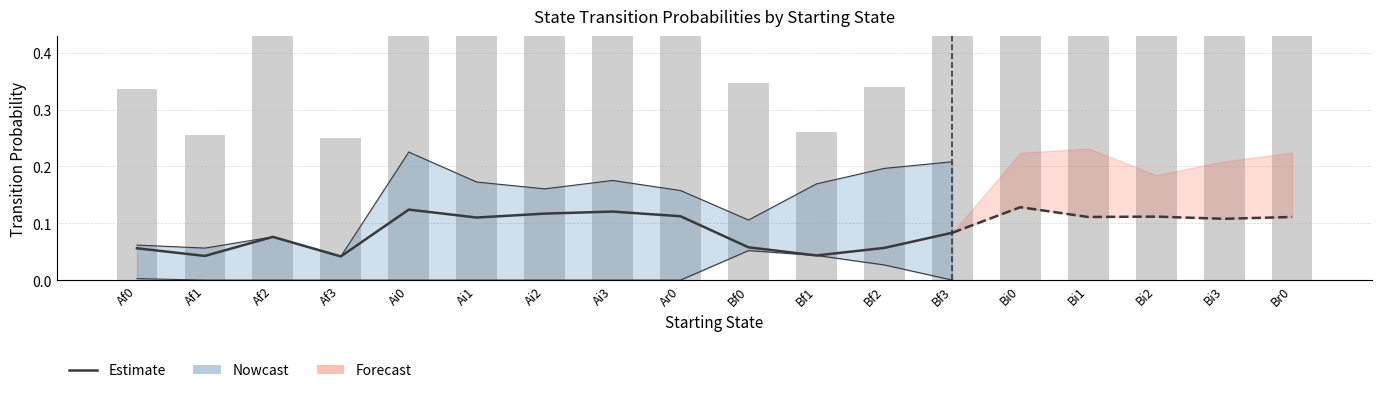

What is the label of the 6th bar from the left?

Ai1